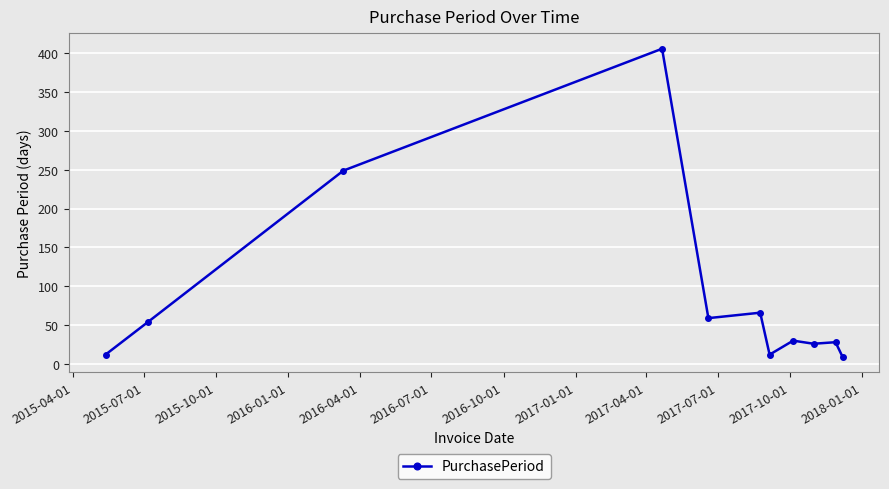

What is the greatest value displayed?

406